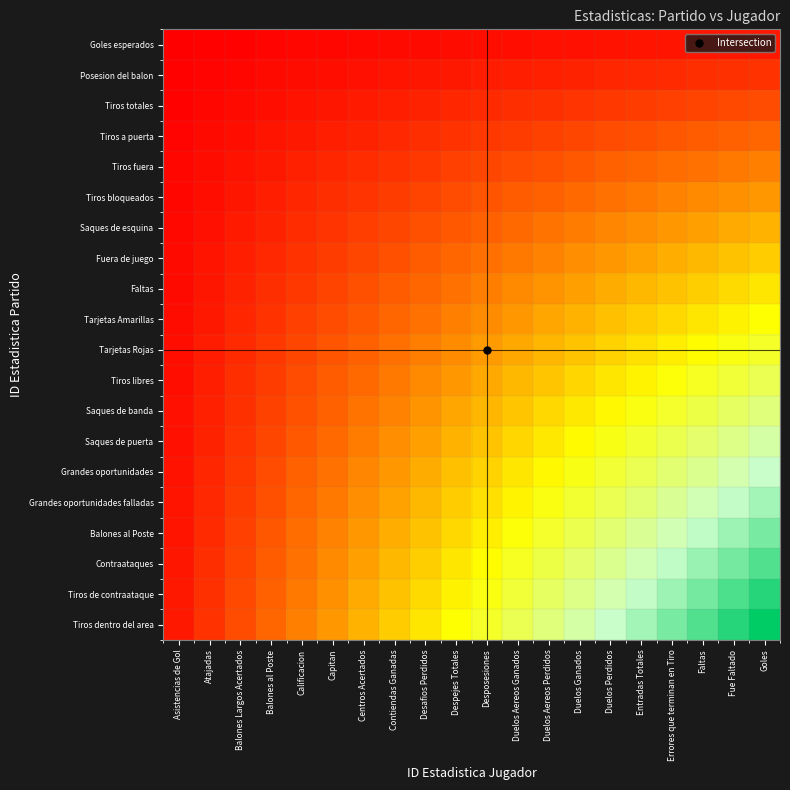

Between Balones al Poste and Entradas Totales, which is larger?

Entradas Totales